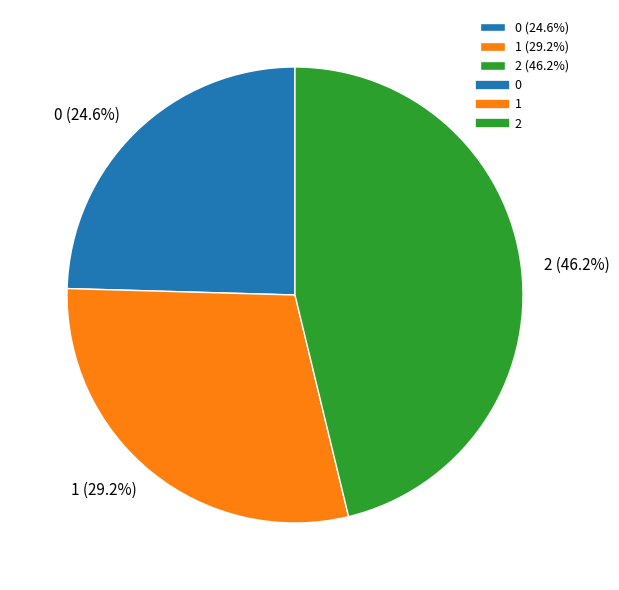

Do 0 and 2 together represent more than half of the pie?

Yes